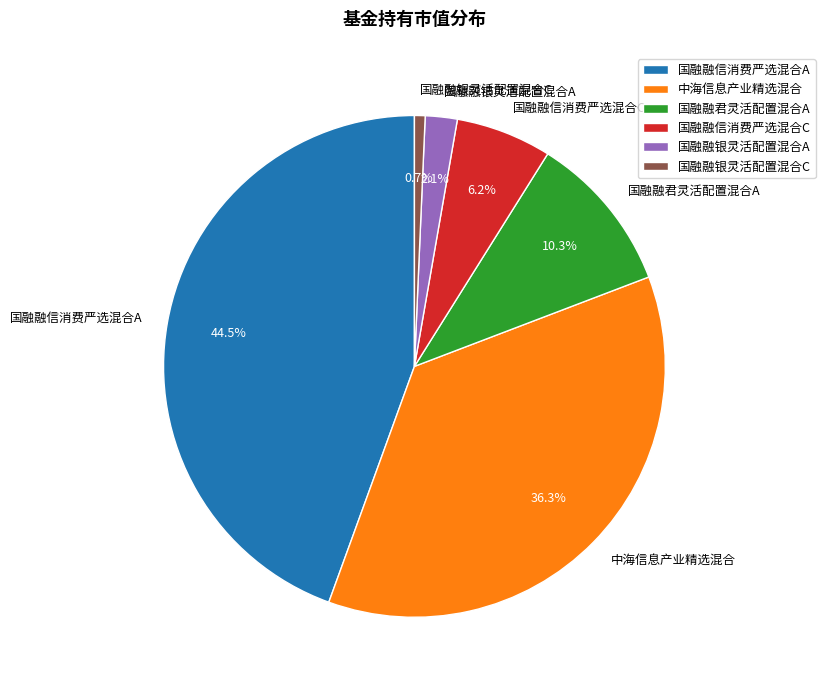

To the nearest percent, what is the difference between the largest and smallest slice percentages?

44%